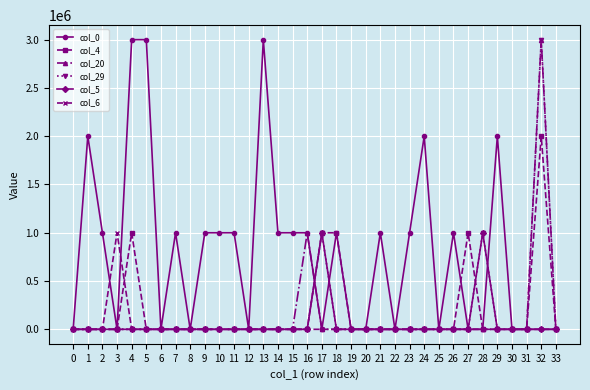

At how many categories does at least one series exceed 1481840?

7